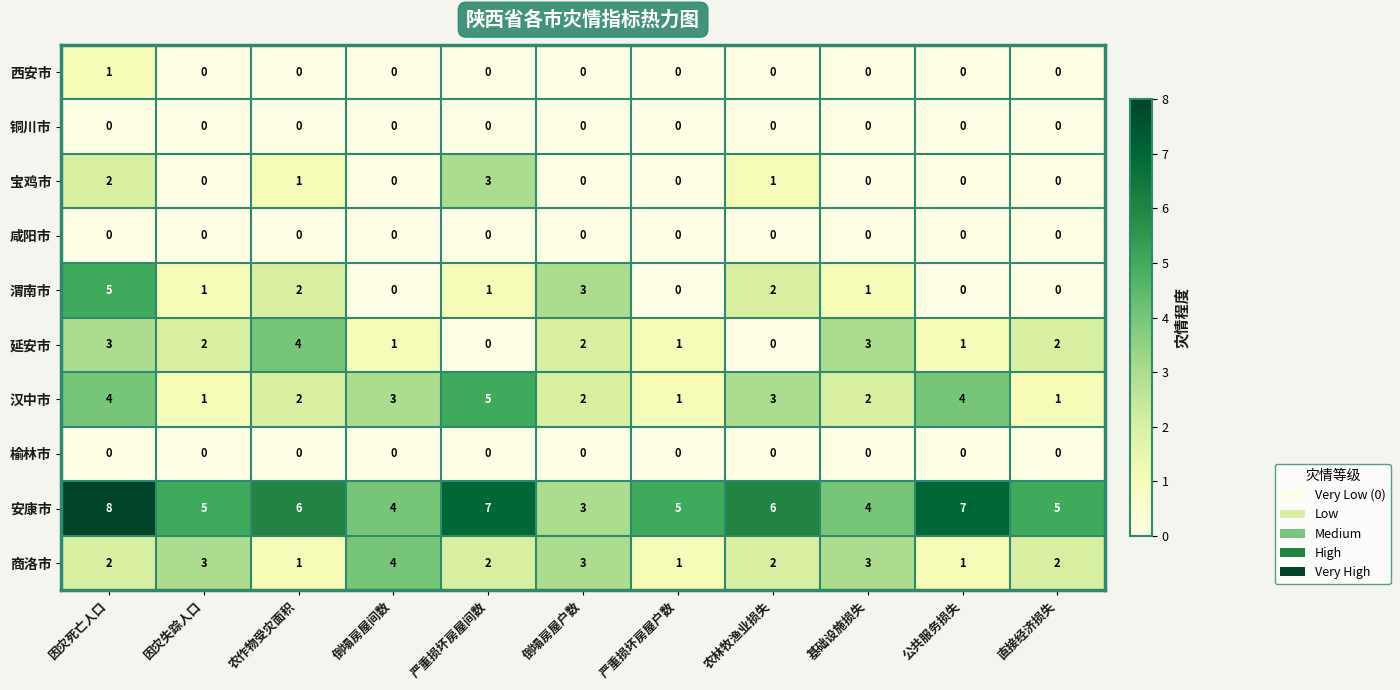

How many data points does each series have?

11